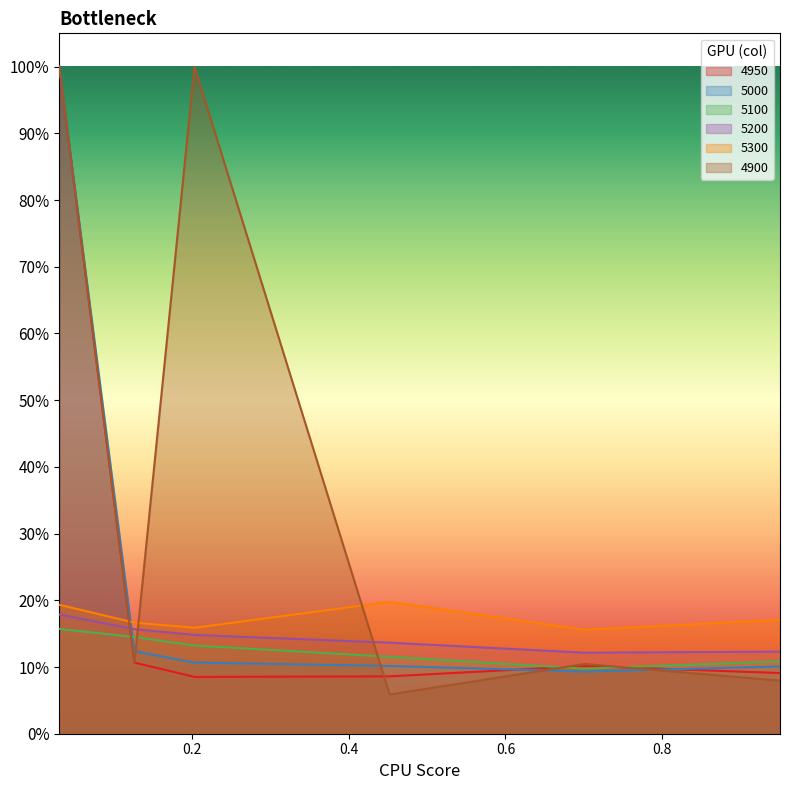

What are all the series names shown in the legend?

4950, 5000, 5100, 5200, 5300, 4900